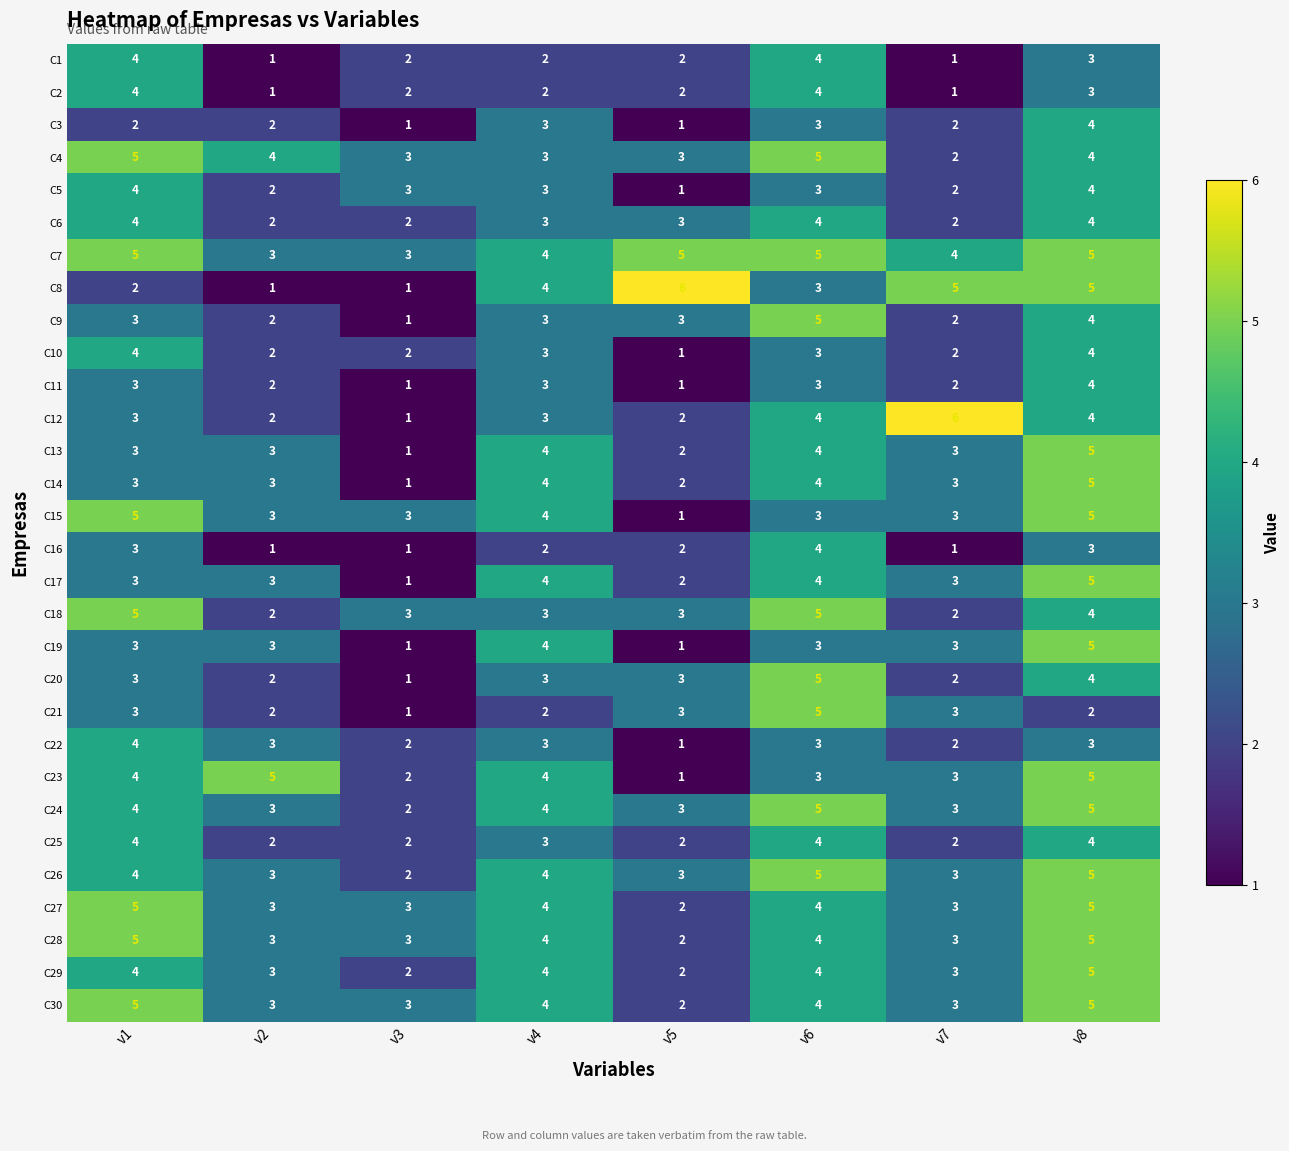

Which series has the largest total across all categories?

C7